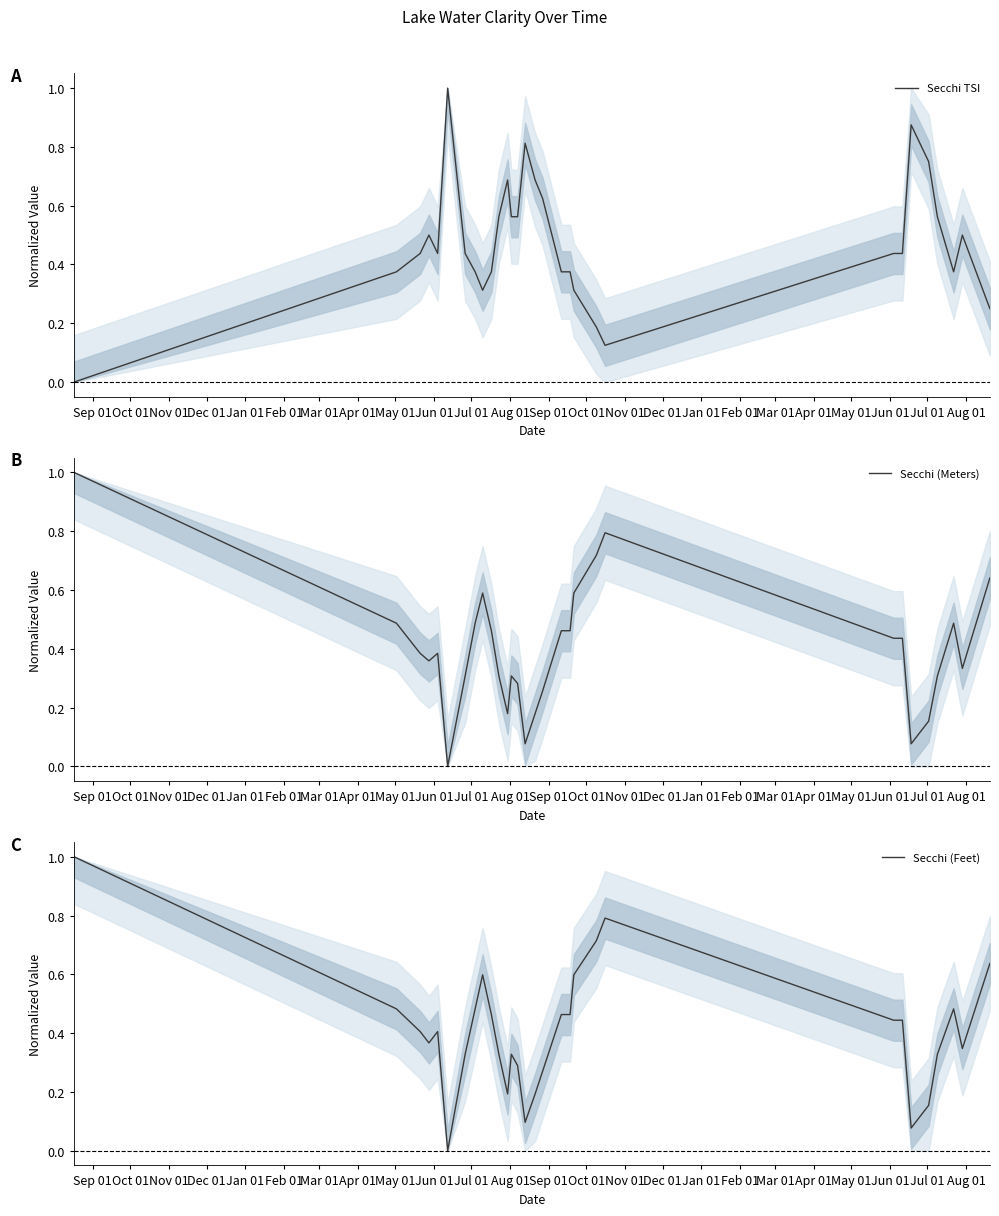

What is the difference between the second highest and second lowest values in the Secchi (Feet) series?

0.7